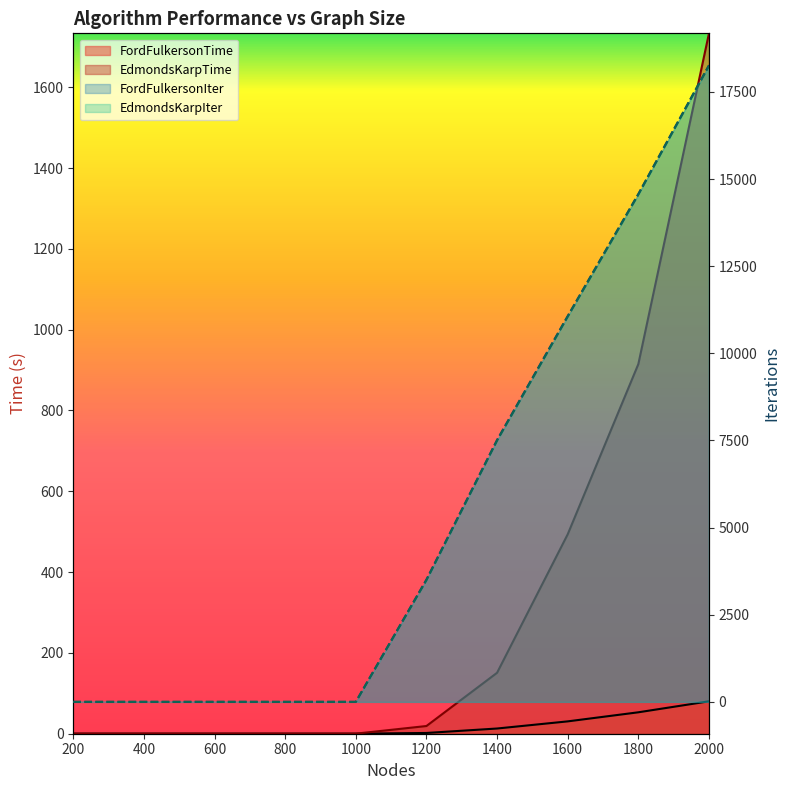

Reading right to left, list all the values displayed in this chart.

FordFulkersonTime: 80.2	53.0	30.6	12.9	1.8	0.1	0.1	0.1	0.1	0.1
EdmondsKarpTime: 1733.5	914.8	493.6	150.8	19.1	0.2	0.2	0.2	0.1	0.2
FordFulkersonIter: 18269.0	14575.0	11072.0	7517.0	3511.0	1.0	1.0	1.0	1.0	1.0
EdmondsKarpIter: 18251.0	14557.0	11054.0	7499.0	3493.0	1.0	1.0	1.0	1.0	1.0